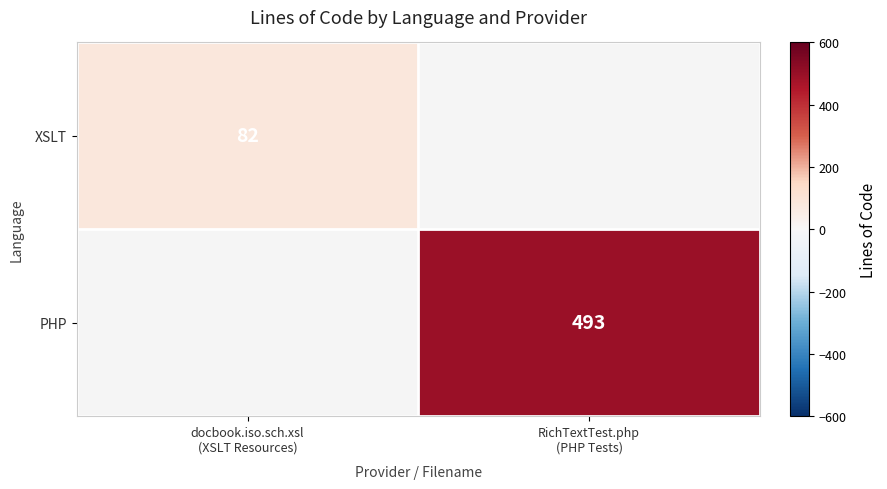

The PHP series shows 493.0 at RichTextTest.php (PHP Tests). True or false?

True